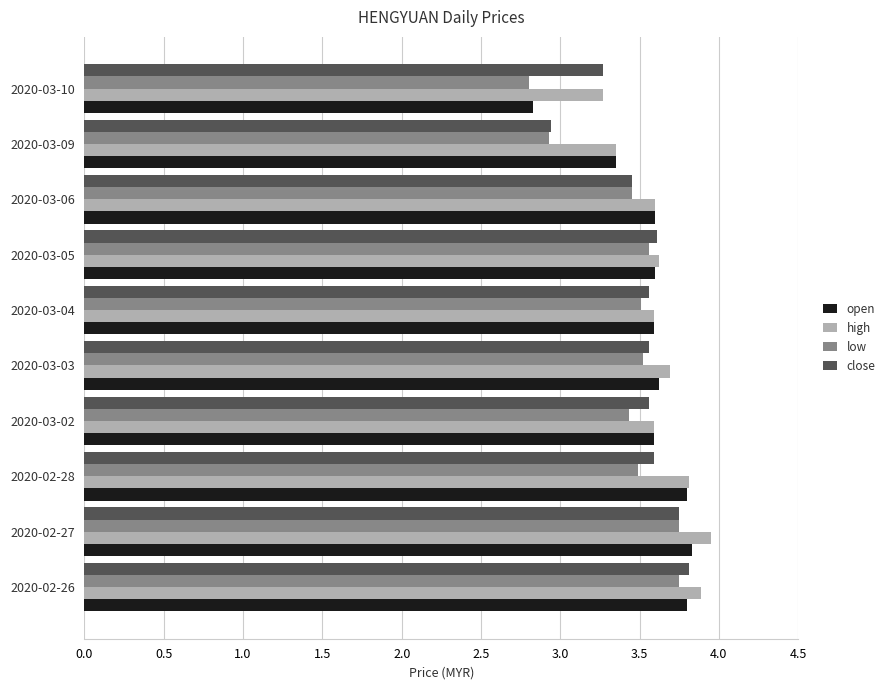

Which series changed the most between 2020-03-02 and 2020-03-09?

close